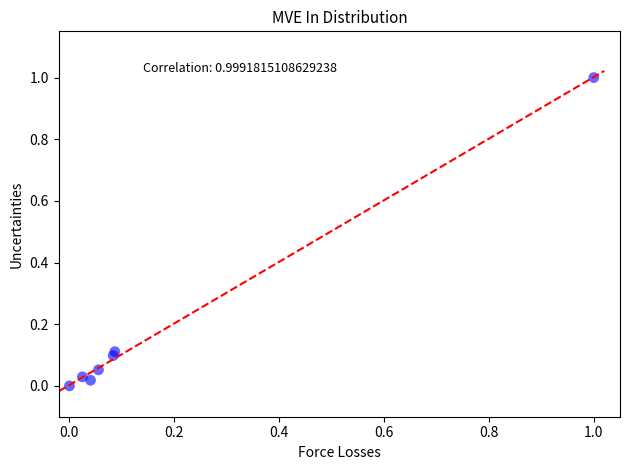

What is the range of X values (max minus min)?

1.0